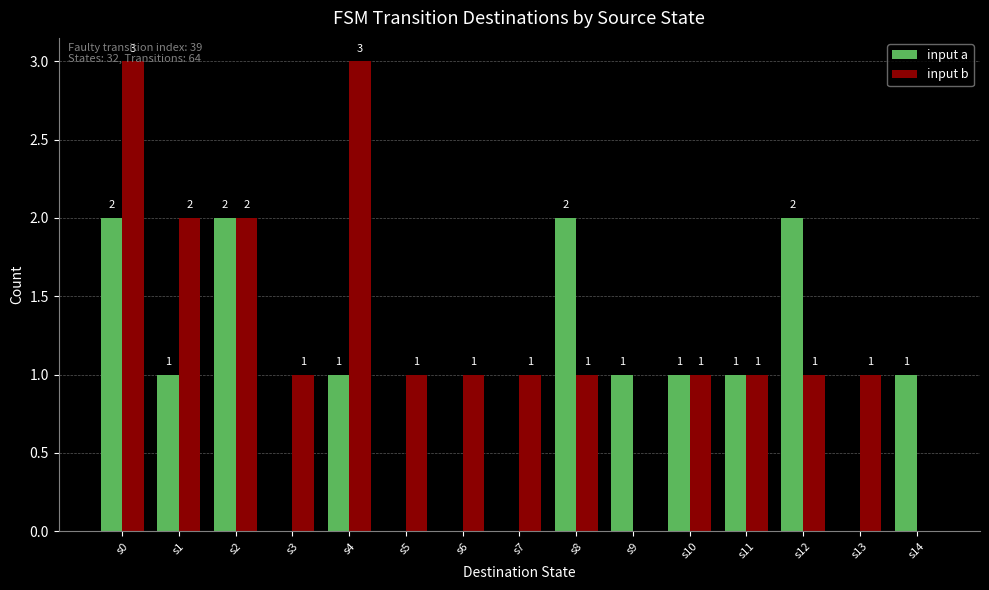

Reading left to right, extract all data points from this chart.

input a: s0=2	s1=1	s2=2	s3=0	s4=1	s5=0	s6=0	s7=0	s8=2	s9=1	s10=1	s11=1	s12=2	s13=0	s14=1
input b: s0=3	s1=2	s2=2	s3=1	s4=3	s5=1	s6=1	s7=1	s8=1	s9=0	s10=1	s11=1	s12=1	s13=1	s14=0